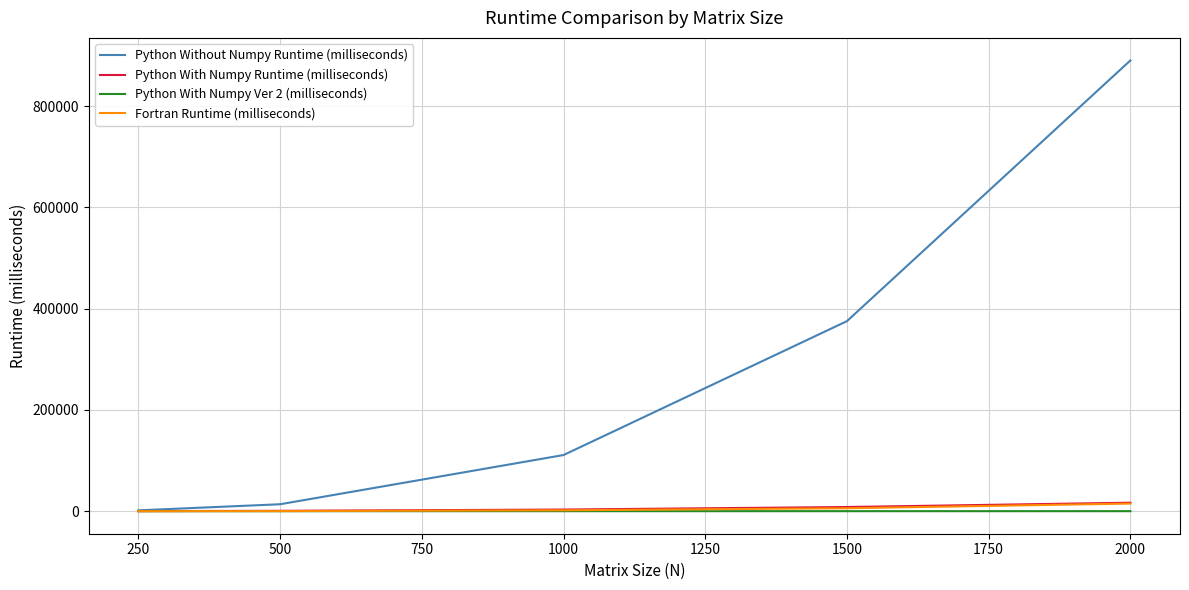

Which series has the largest range (max minus min)?

Python Without Numpy Runtime (milliseconds)